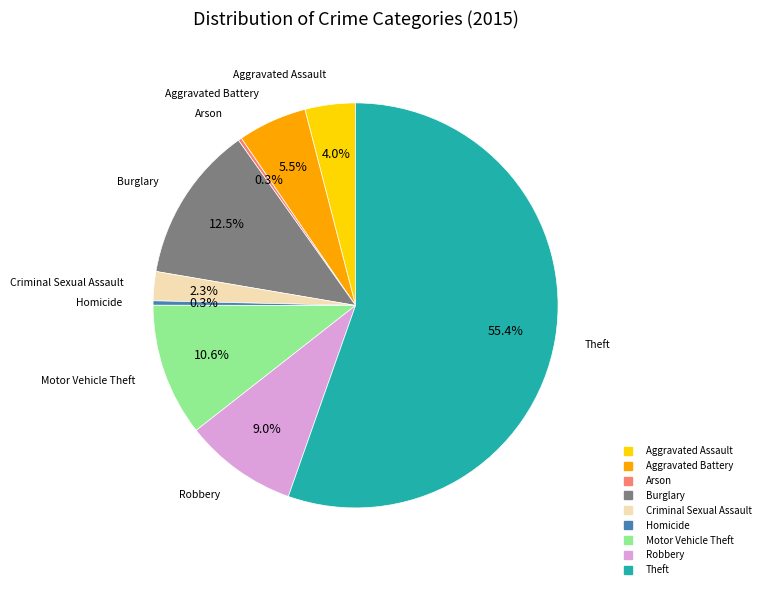

Is there a majority slice in this chart?

Yes